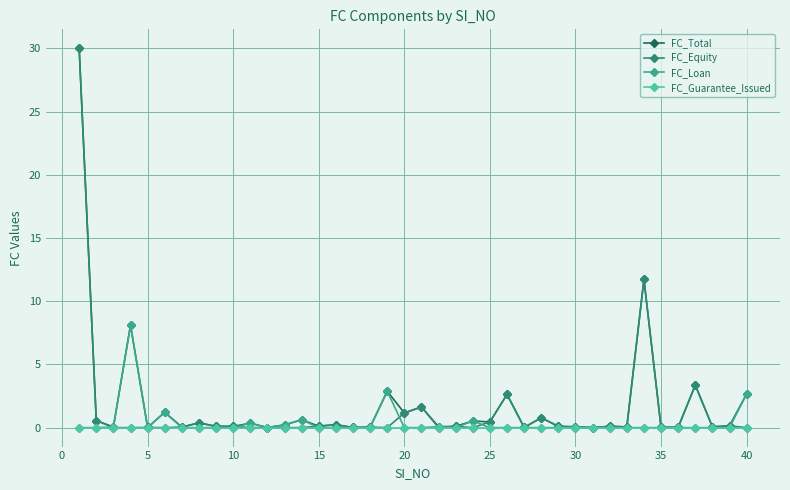

Which series has the largest range (max minus min)?

FC_Equity